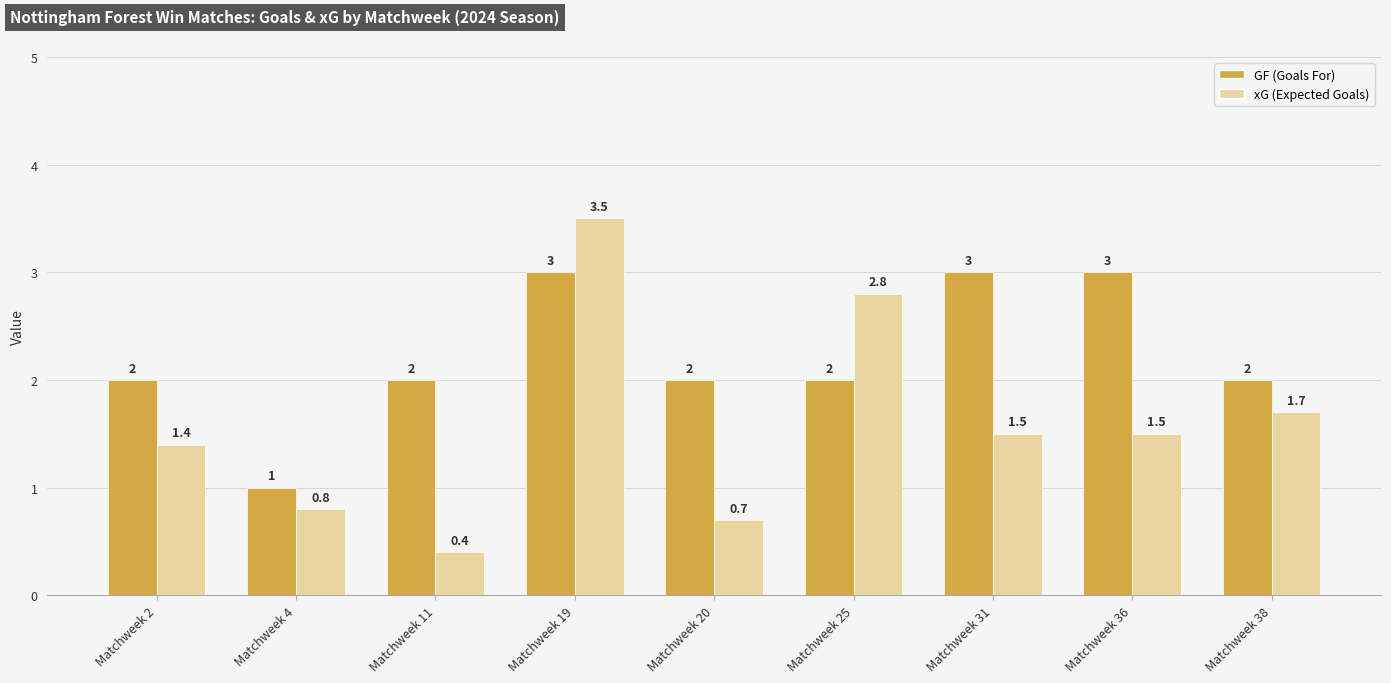

How many data points in xG (Expected Goals) are less than 1?

3